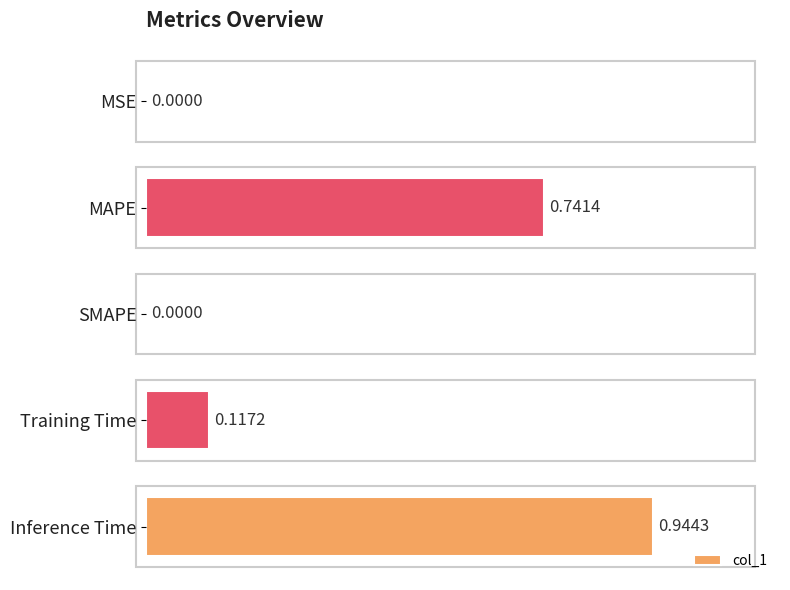

Are the bars horizontal?

Yes